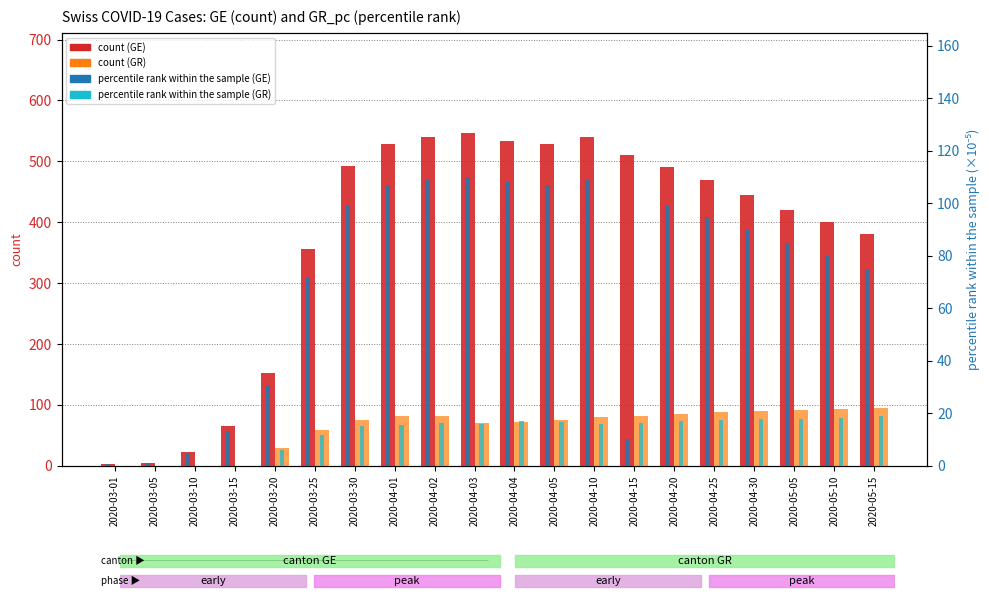

True or false: GR_pc (×10⁻⁵) has a value of 23.5 at 2020-04-04.

False